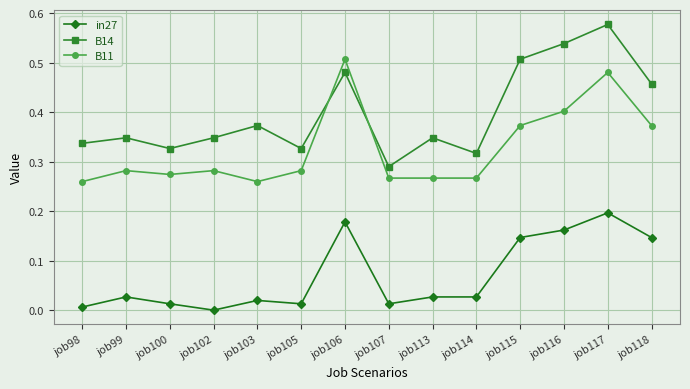

Is it true that B11 equals 0.1 at job100?

False